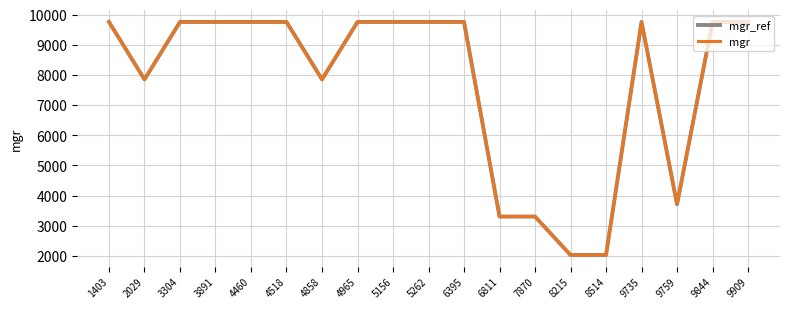

How many interior local valleys does the mgr series have?

3